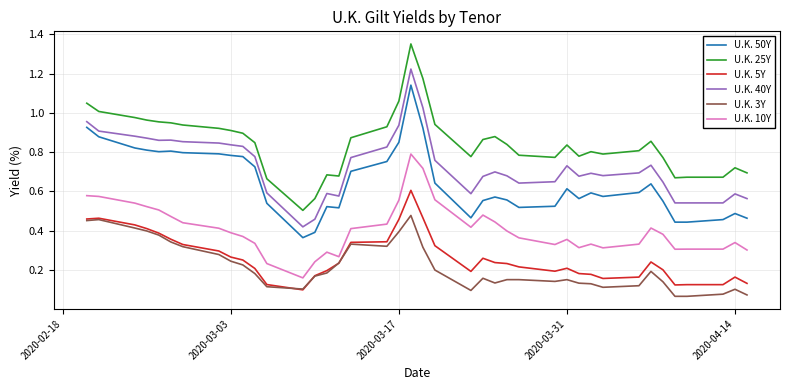

Which series has the largest range (max minus min)?

U.K. 25Y